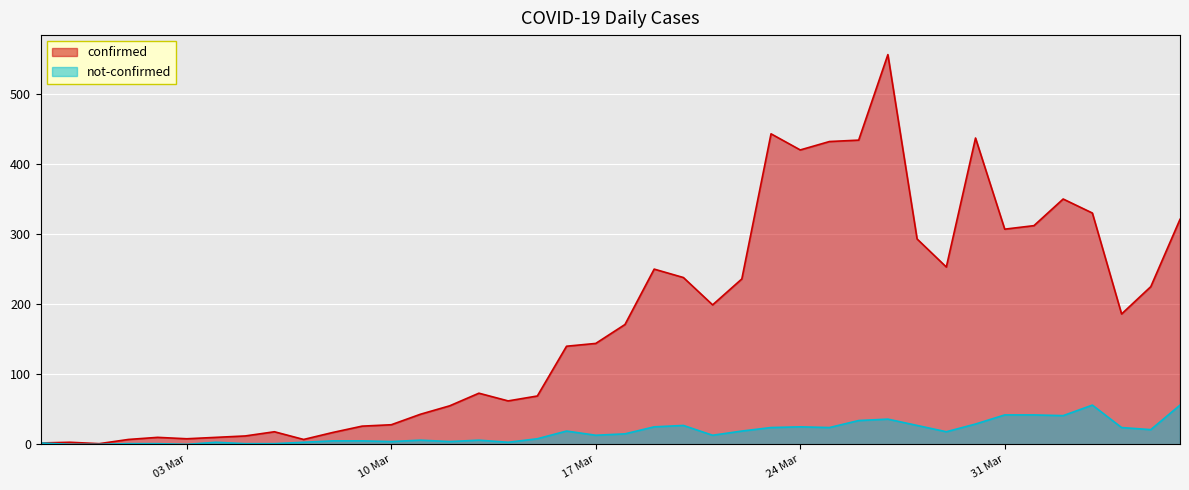

What is the total value across all series at 2020-03-08?

22